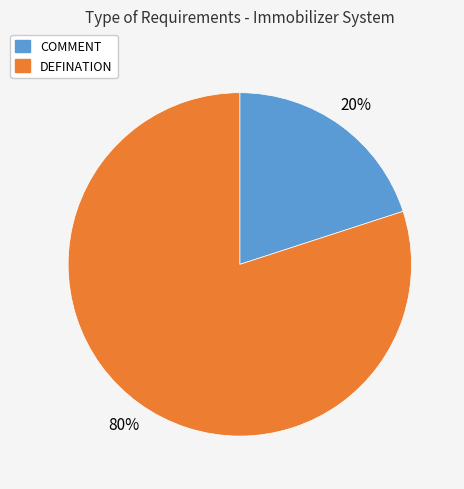

Which category has the biggest portion of the pie?

DEFINATION